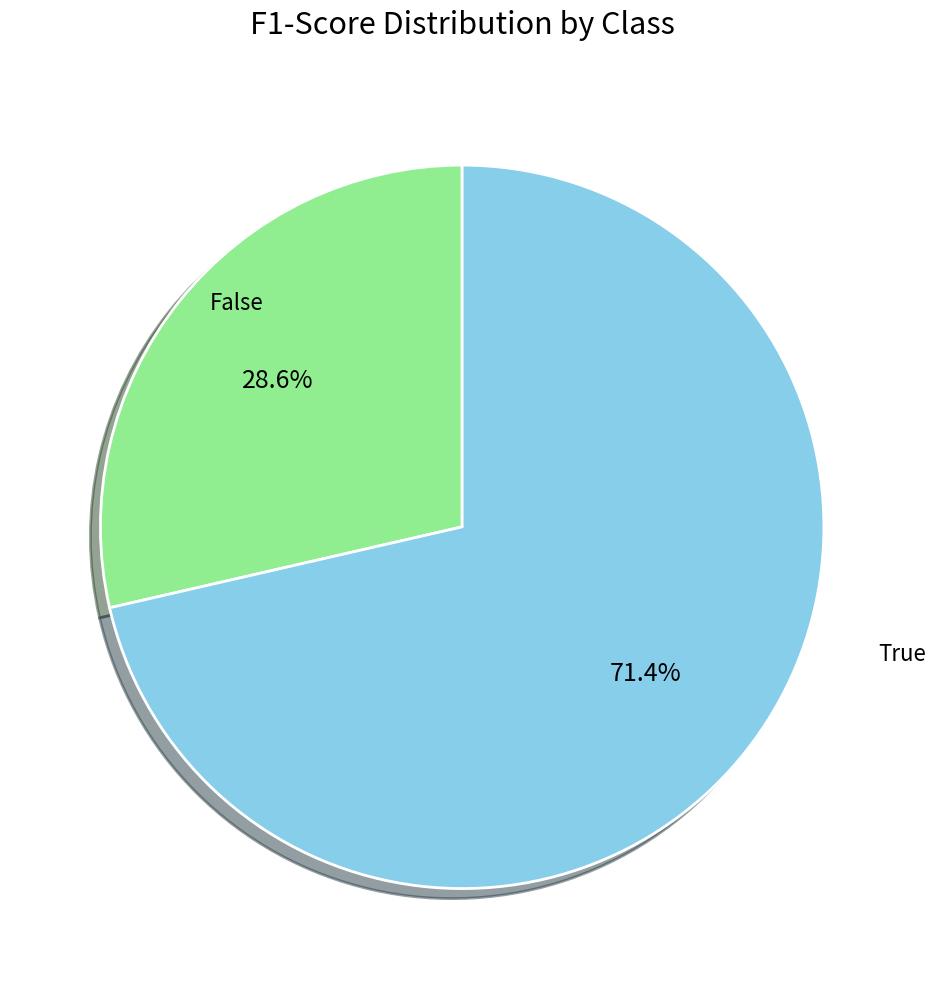

How many slices are in this pie chart?

2